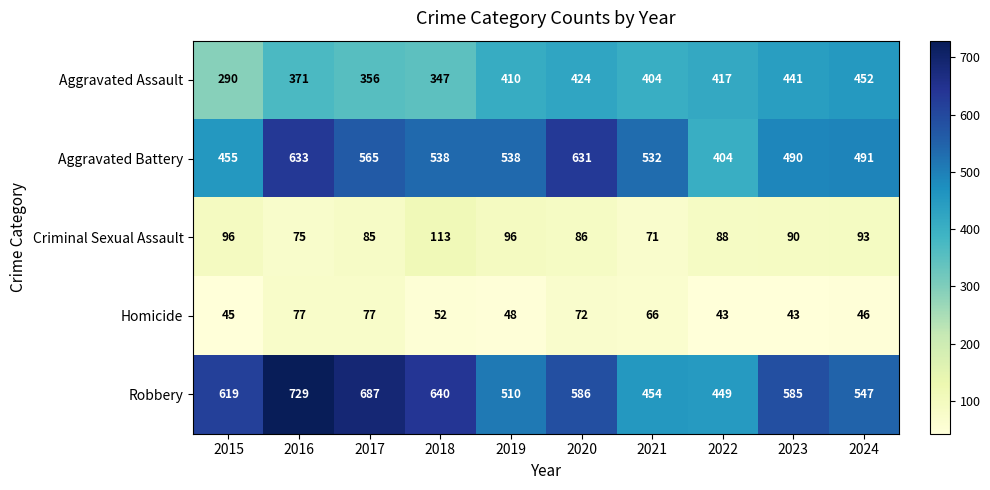

Rank the series by their maximum value, from lowest to highest.

Homicide, Criminal Sexual Assault, Aggravated Assault, Aggravated Battery, Robbery